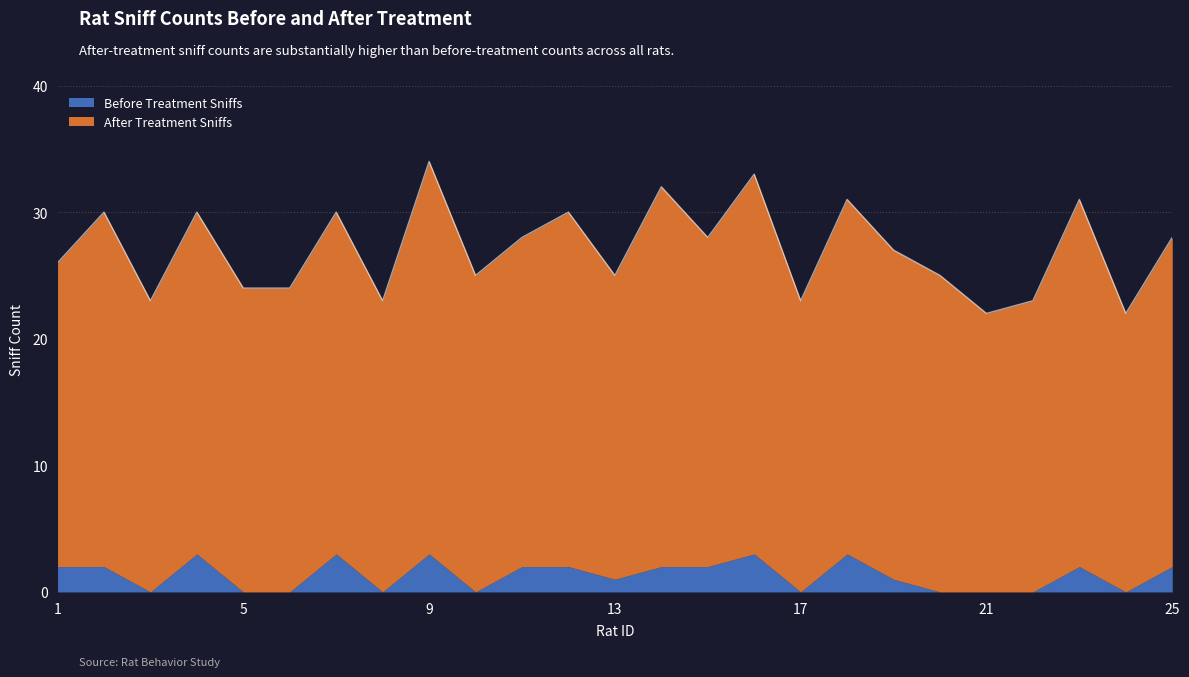

What is the difference between the maximum and minimum values in the Before Treatment Sniffs series?

3